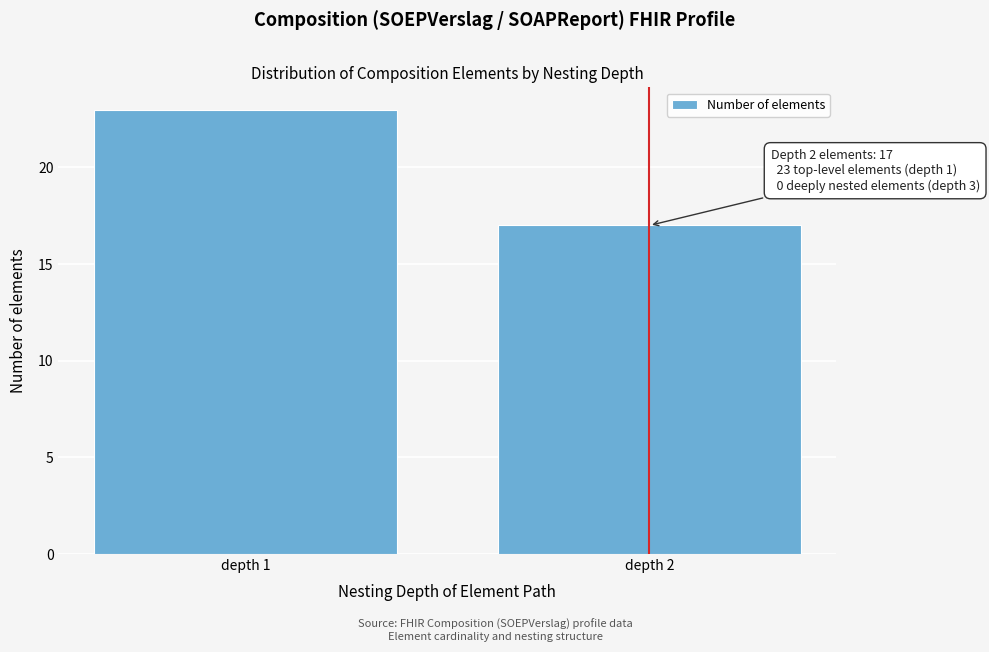

Reading left to right, list all the values displayed in this chart.

depth 1=23	depth 2=17